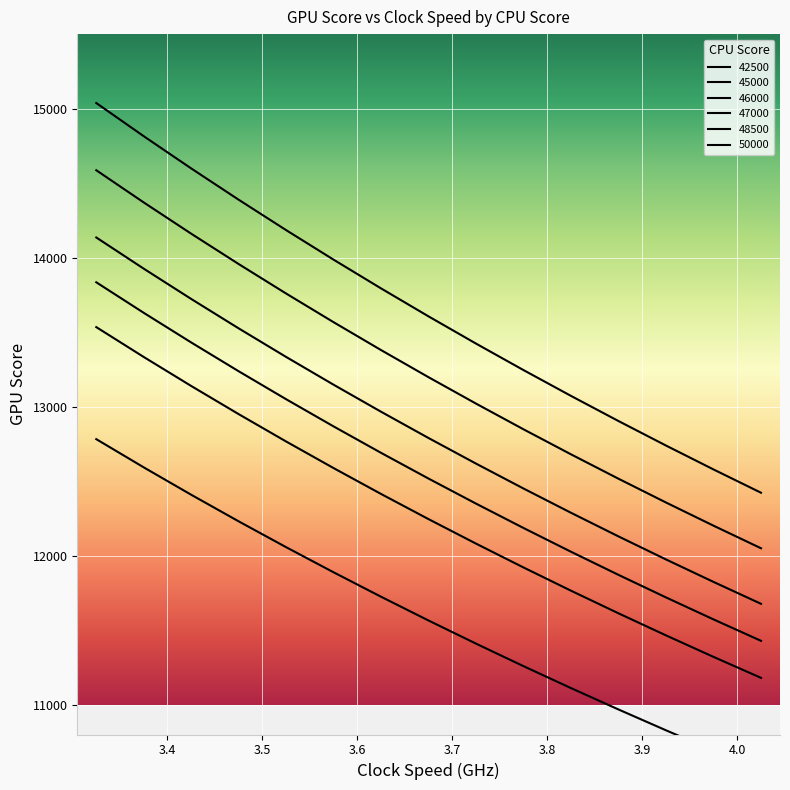

What is the label of the 7th point from the left?

3.625